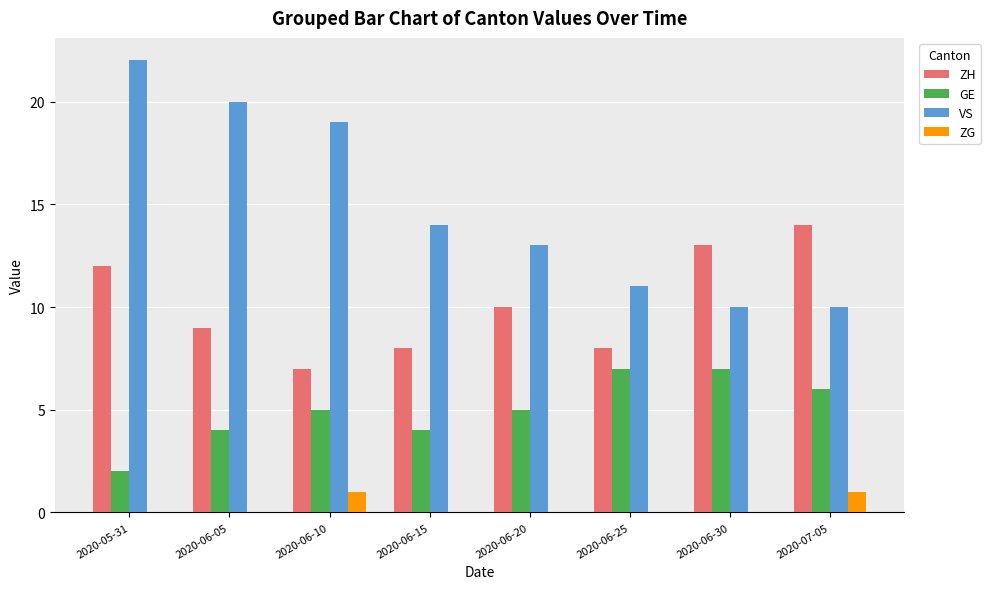

Is it true that ZG equals 0 at 2020-05-31?

True